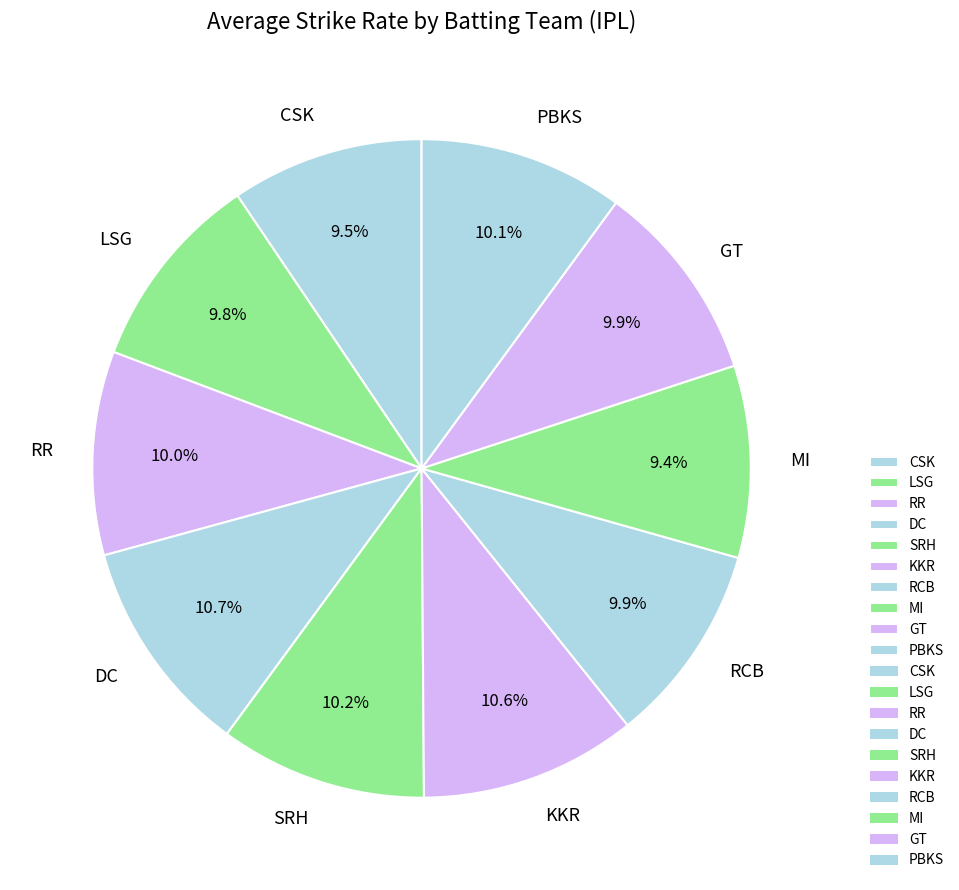

How many slices are in this pie chart?

10